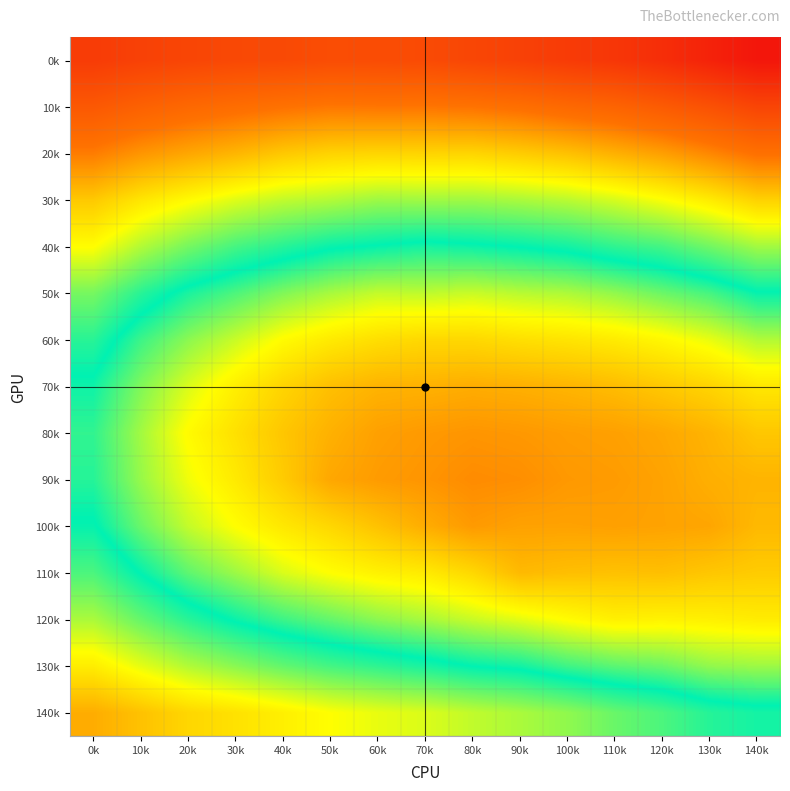

What is the smallest value displayed?

0.3